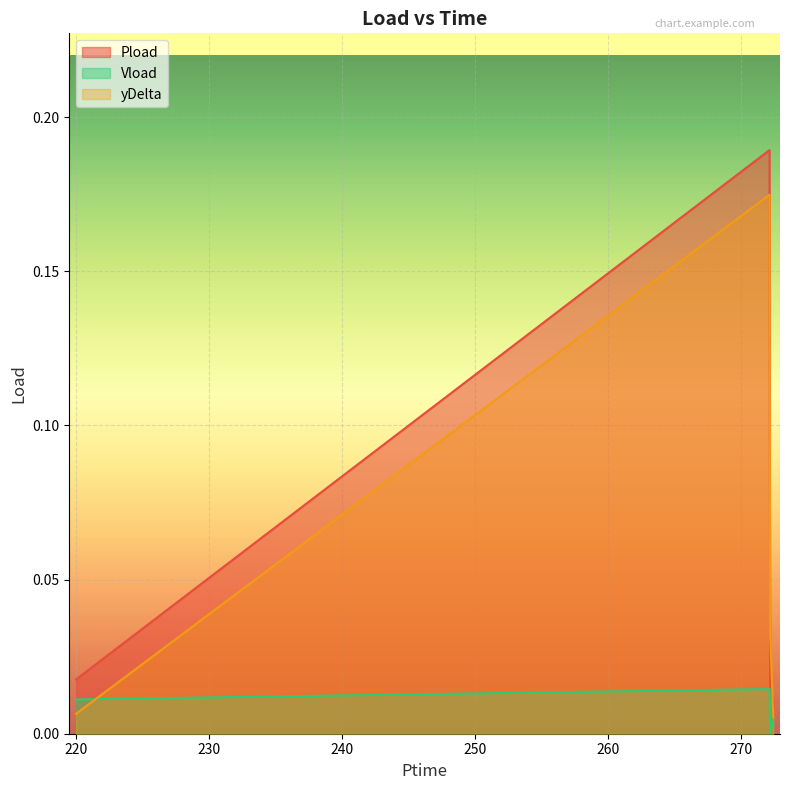

At which category is the sum across all series the highest?

272.118